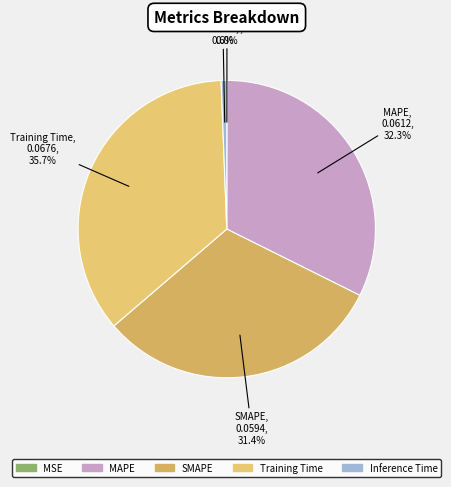

To the nearest percent, what portion does Inference Time represent?

1%